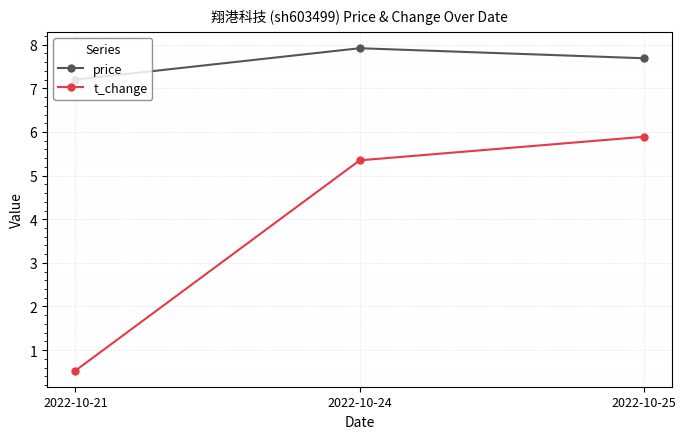

Is it true that price equals 7.9 at 2022-10-24?

True